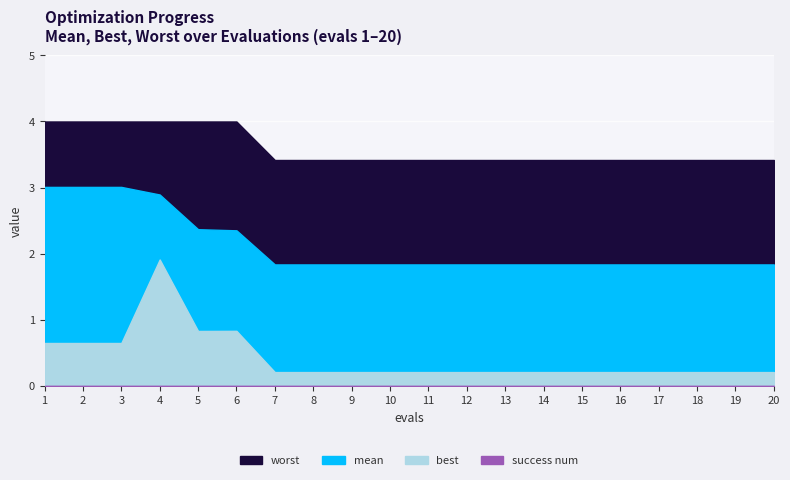

Is it true that worst equals 3.4 at 10?

True